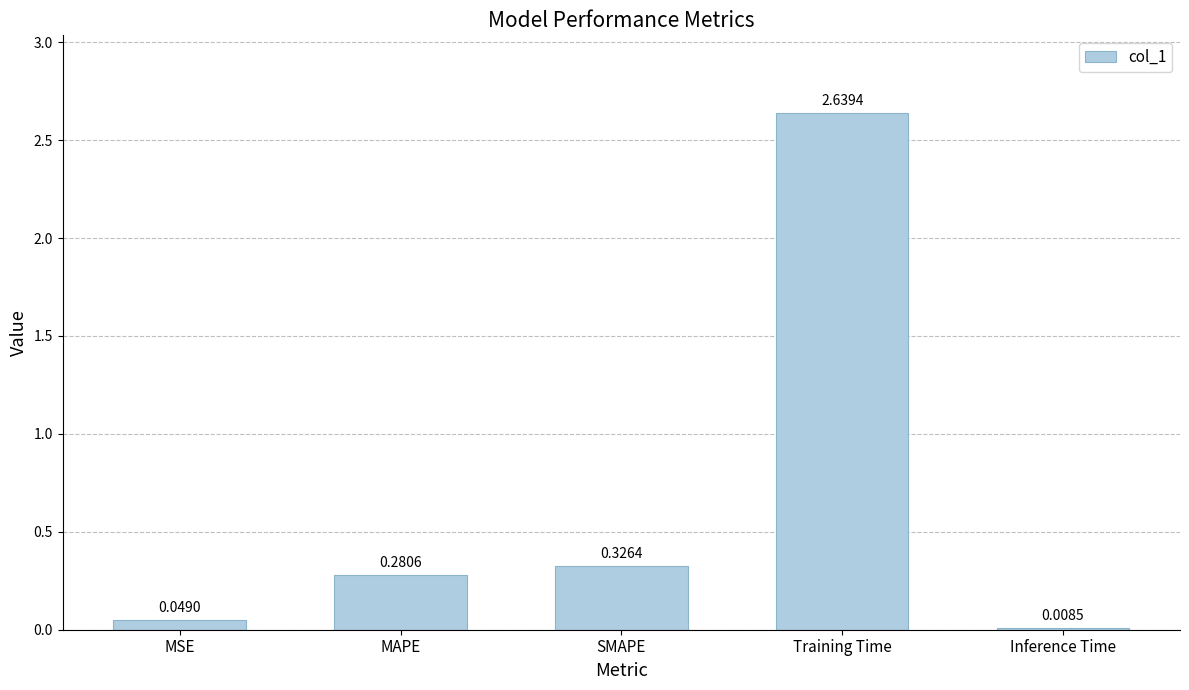

What is the change in value from SMAPE to Inference Time?

-0.3